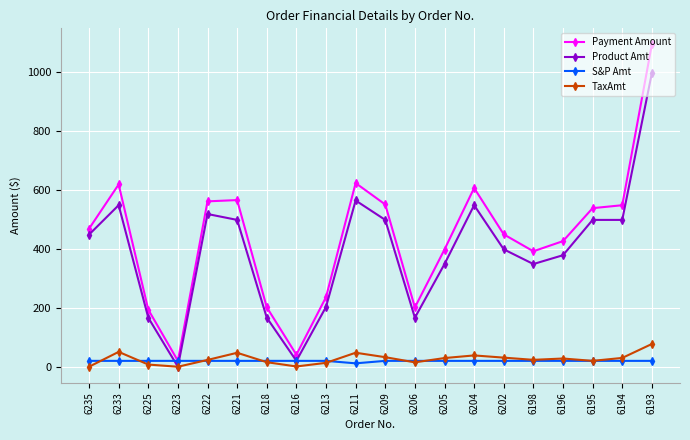

Which series changed the most between 6205 and 6194?

Payment Amount